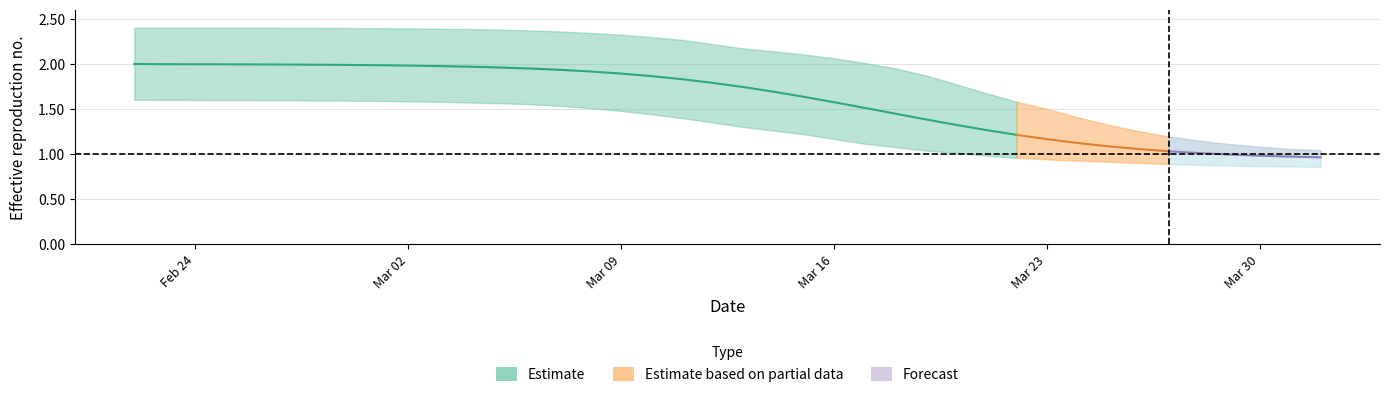

Is it true that r_upper equals 0.4 at 29?

False